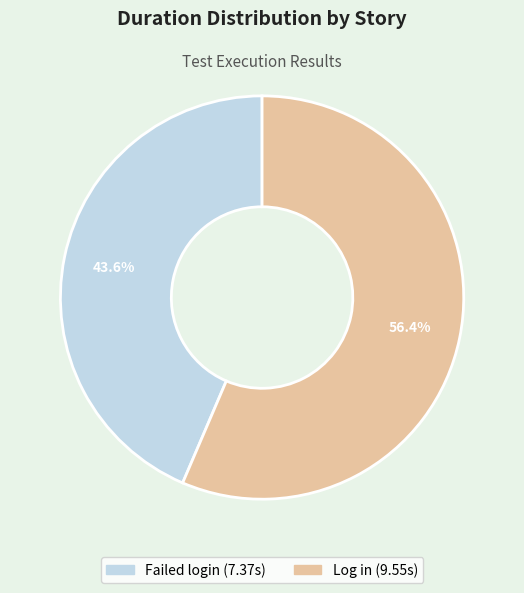

To the nearest percent, what is the combined percentage of Failed login and Log in?

100%